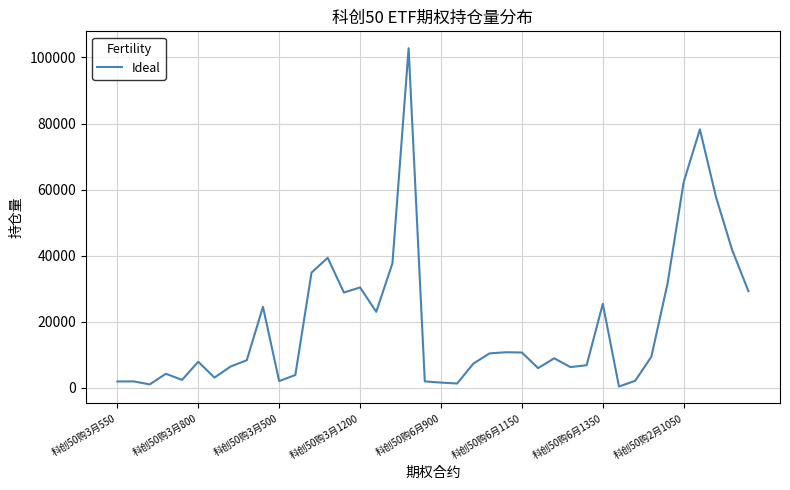

What is the maximum value shown in the chart?

102779